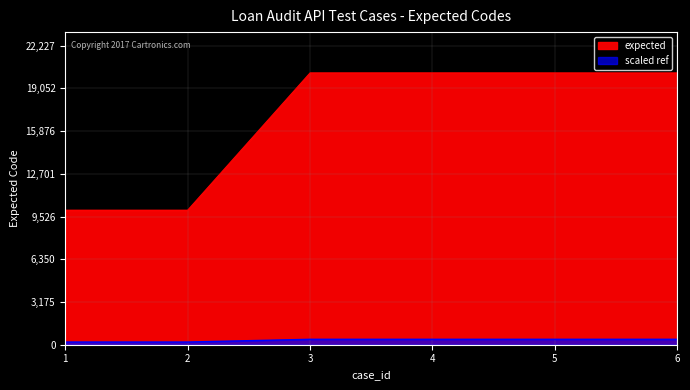

Approximately how many times larger is the value at 3 compared to 4?

1.0